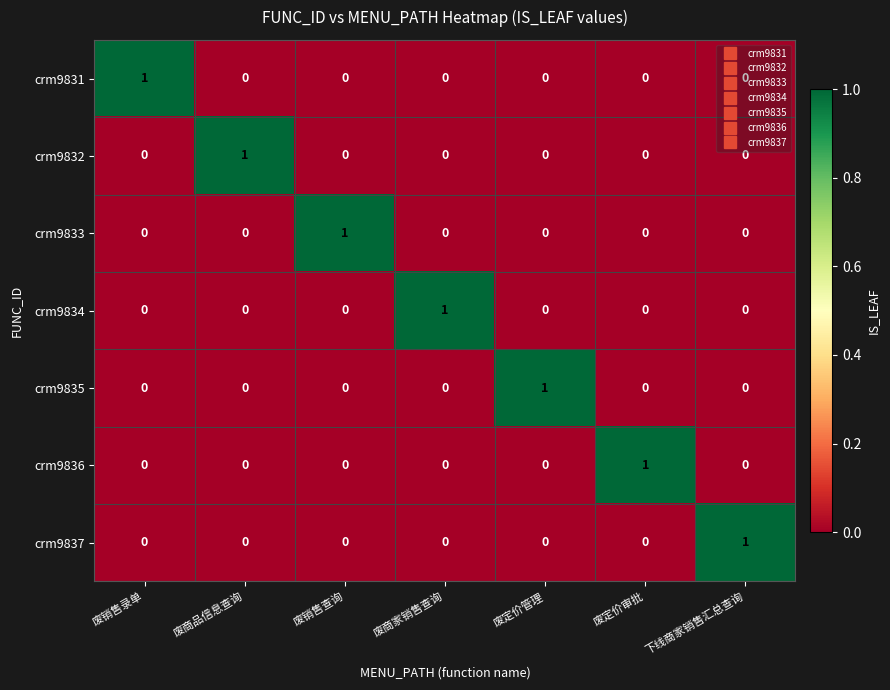

True or false: crm9831 has a value of 0 at 废商品信息查询.

True